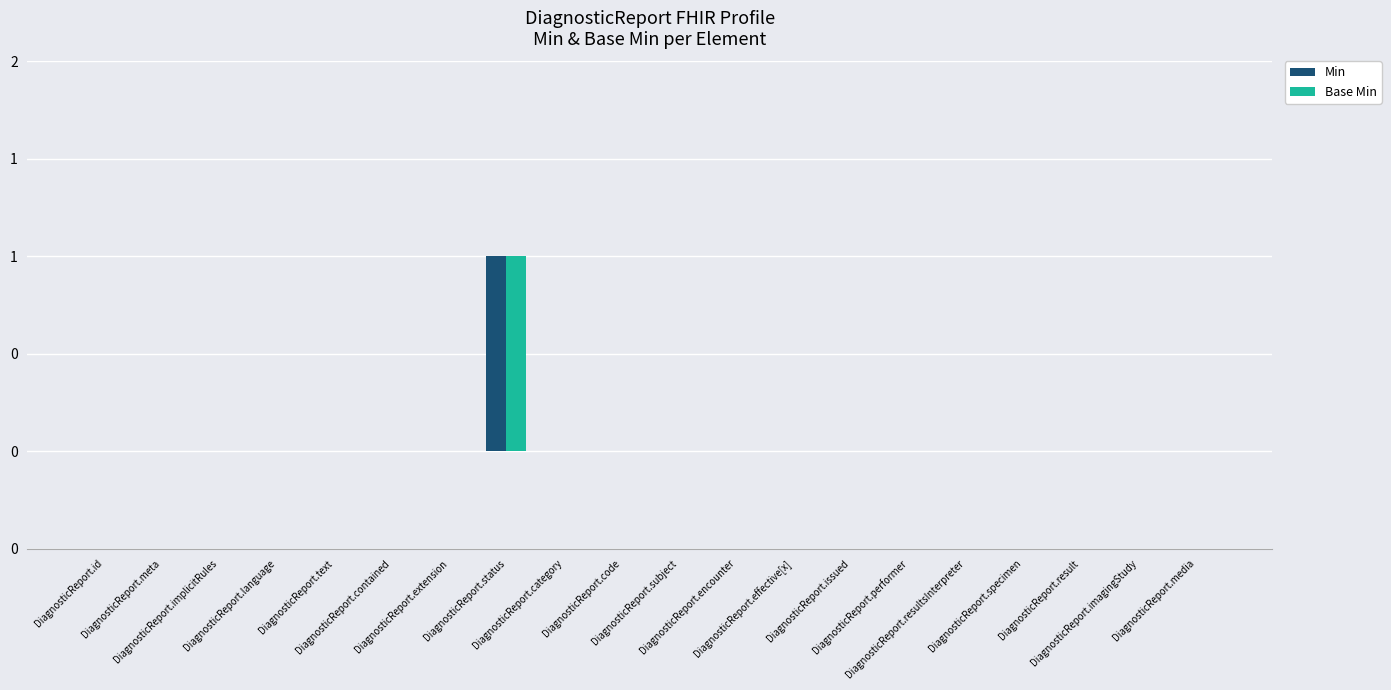

Are the bars horizontal?

No